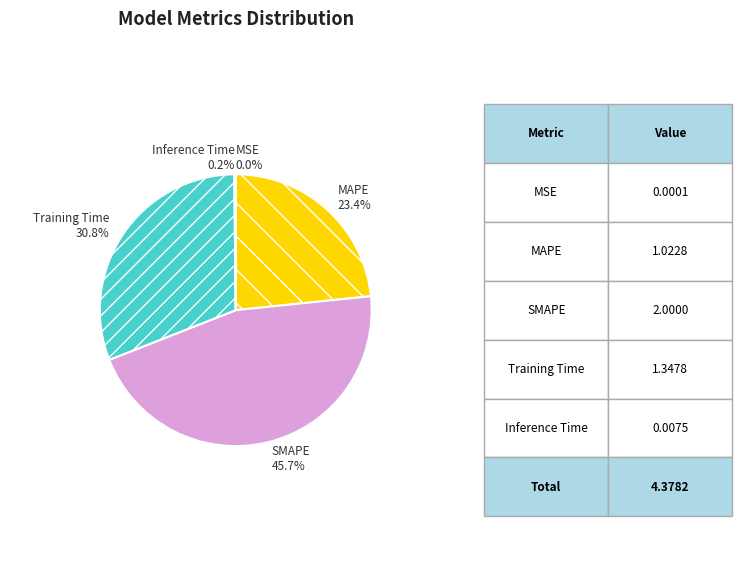

How much of the chart is everything except Training Time?

69.2%